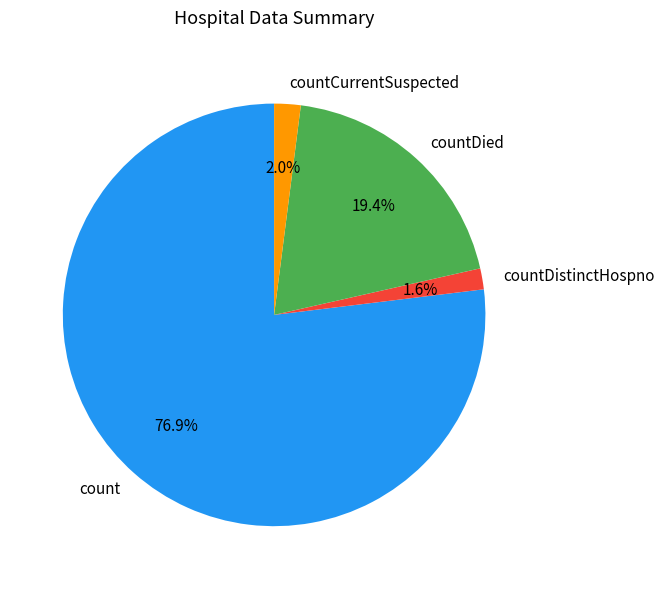

Combined, do countDied and count account for over 50%?

Yes